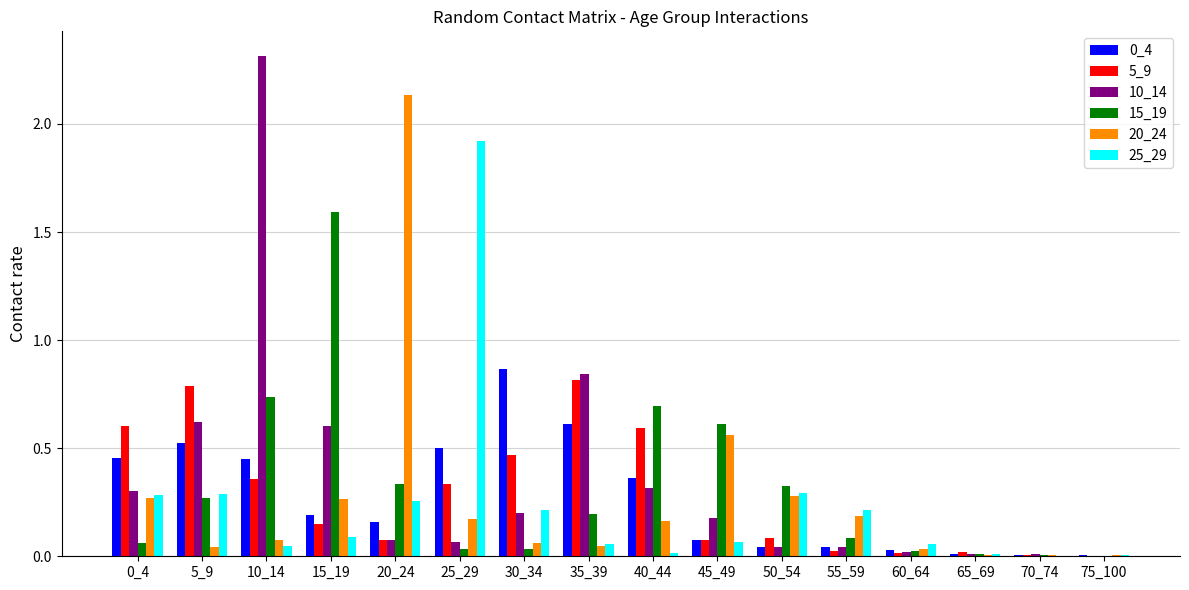

What is the maximum value shown in the chart?

2.3